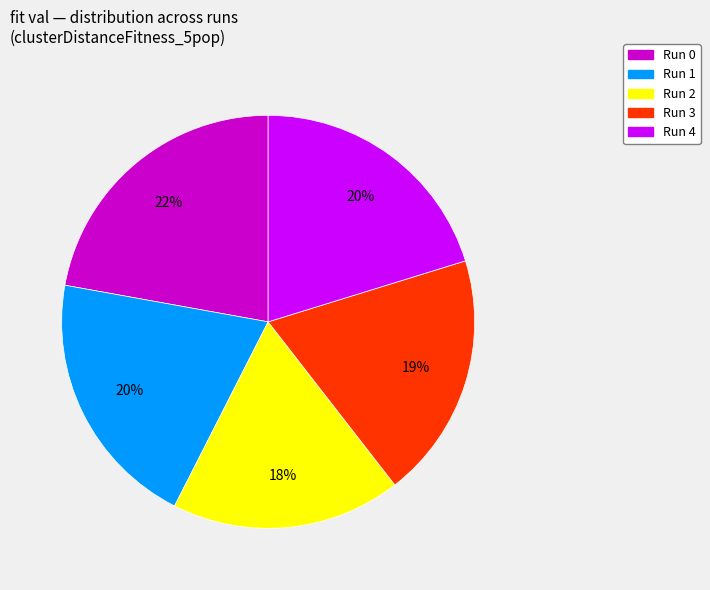

To the nearest percent, what is the average slice percentage?

20%